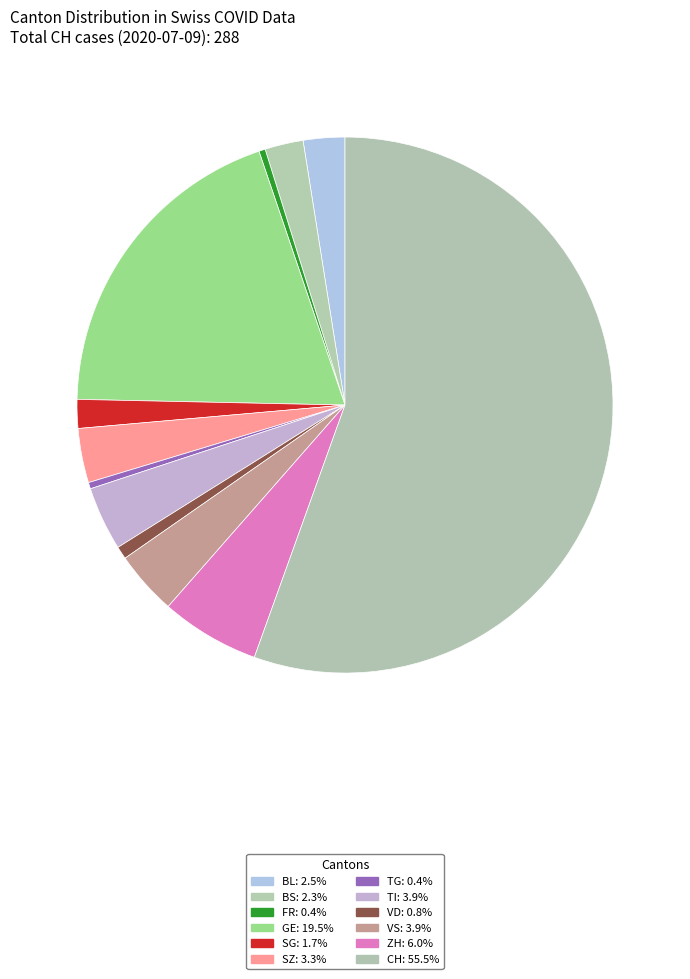

Rank the categories by value from highest to lowest.

CH, GE, ZH, TI, VS, SZ, BL, BS, SG, VD, FR, TG